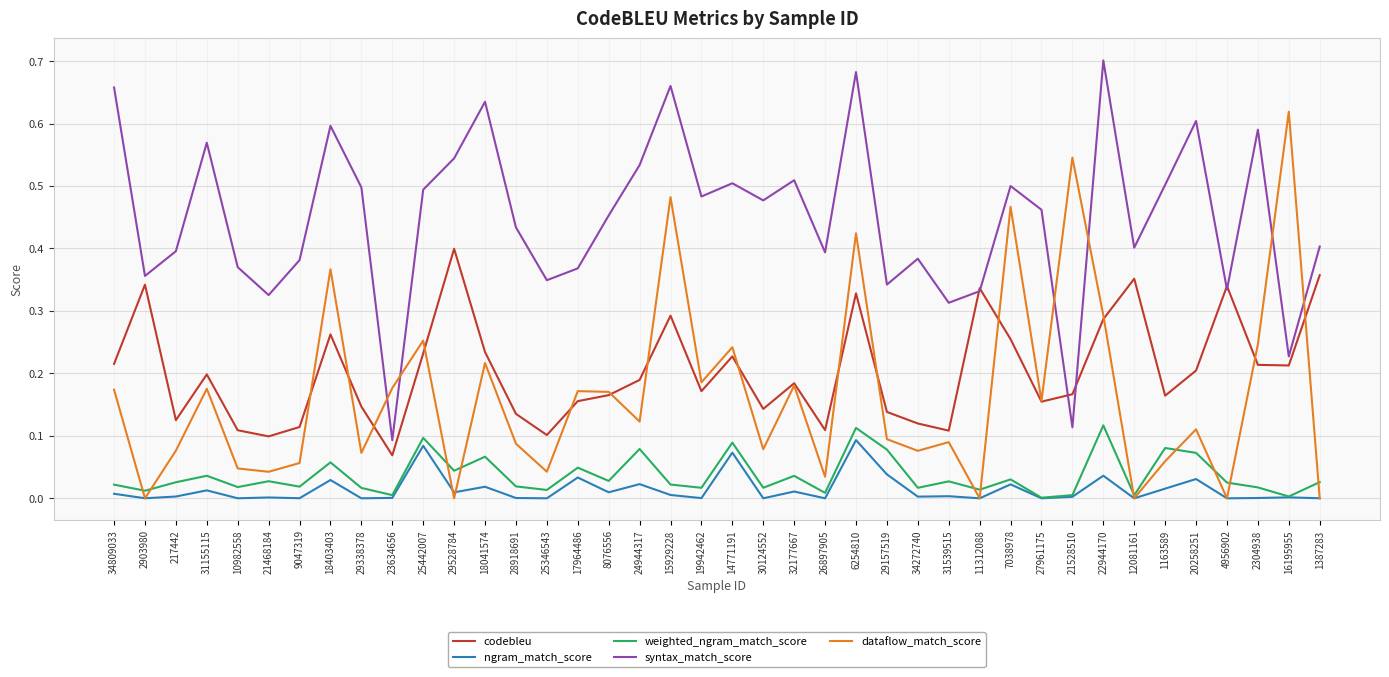

Between 25346543 and 1163589, which series saw the biggest shift?

syntax_match_score